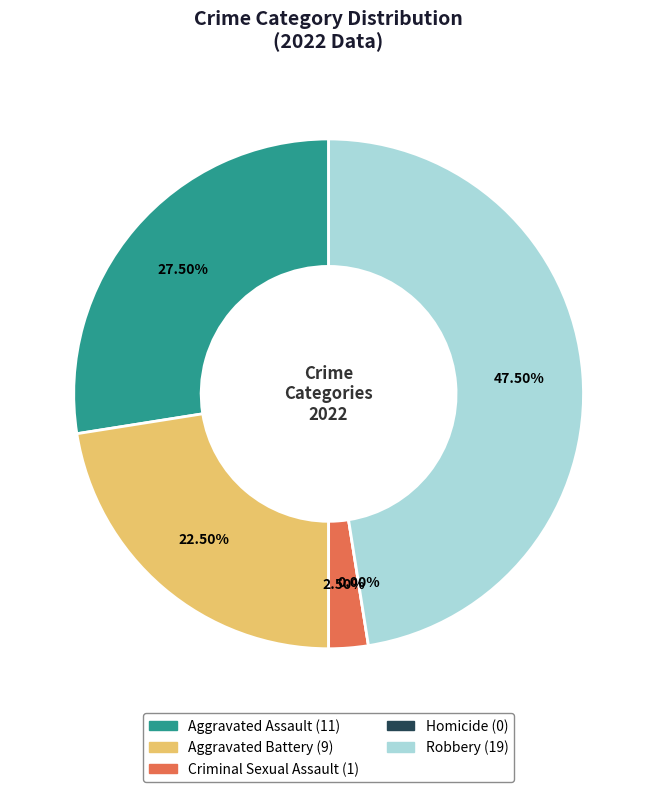

To the nearest percent, what is the difference between the largest and smallest slice percentages?

48%